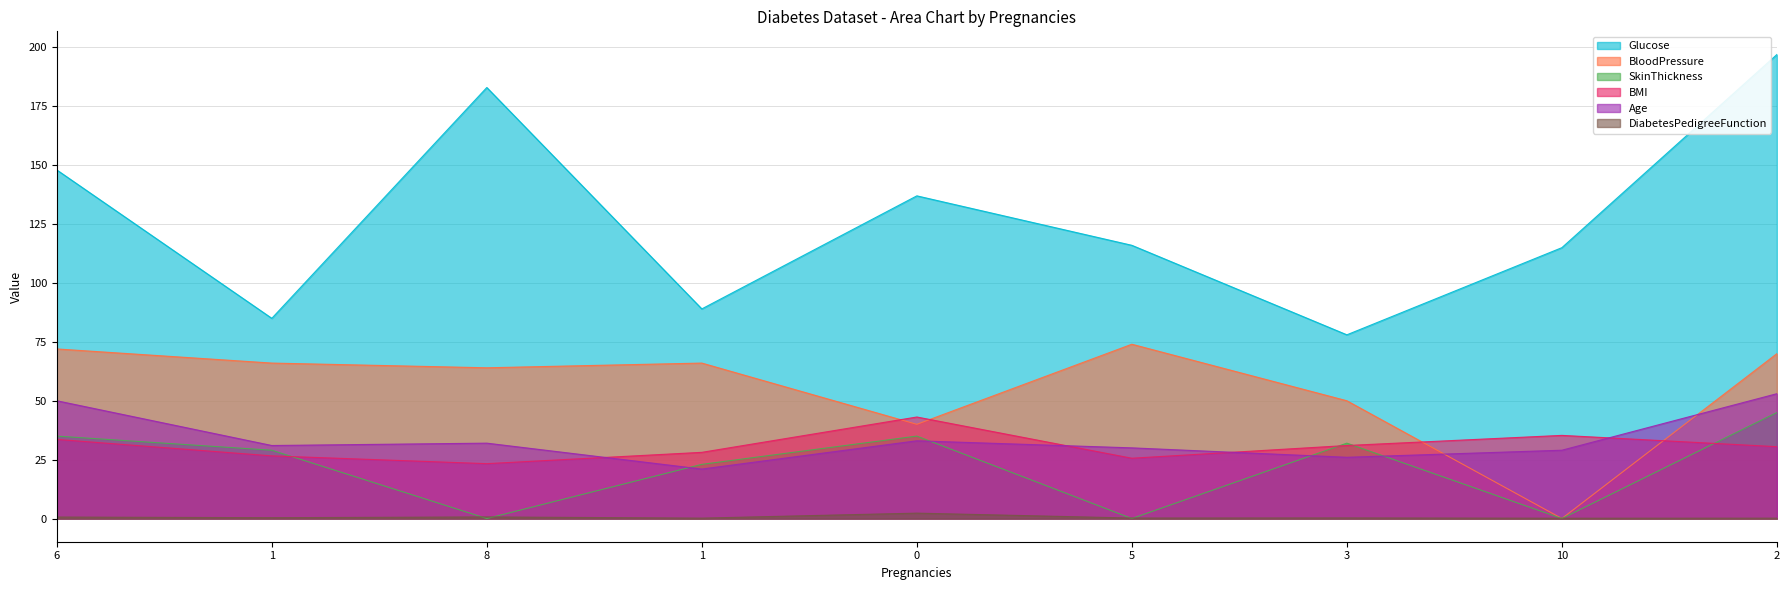

What value does the Age series have at 5?

30.0